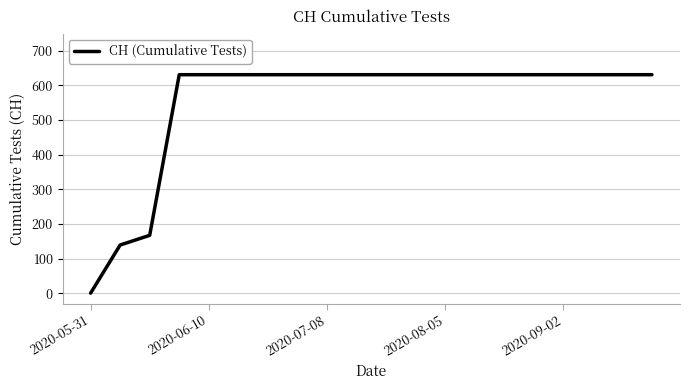

What is the average value?

552